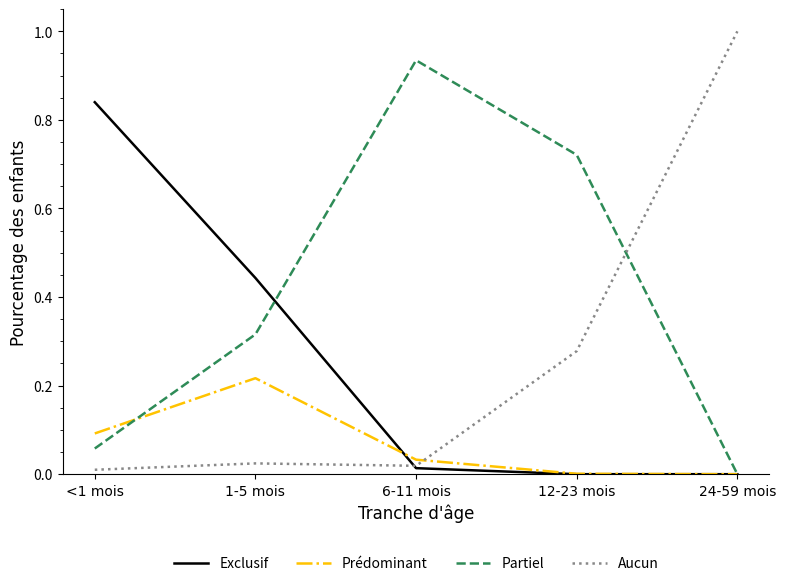

At which label does Prédominant reach its peak?

1-5 mois